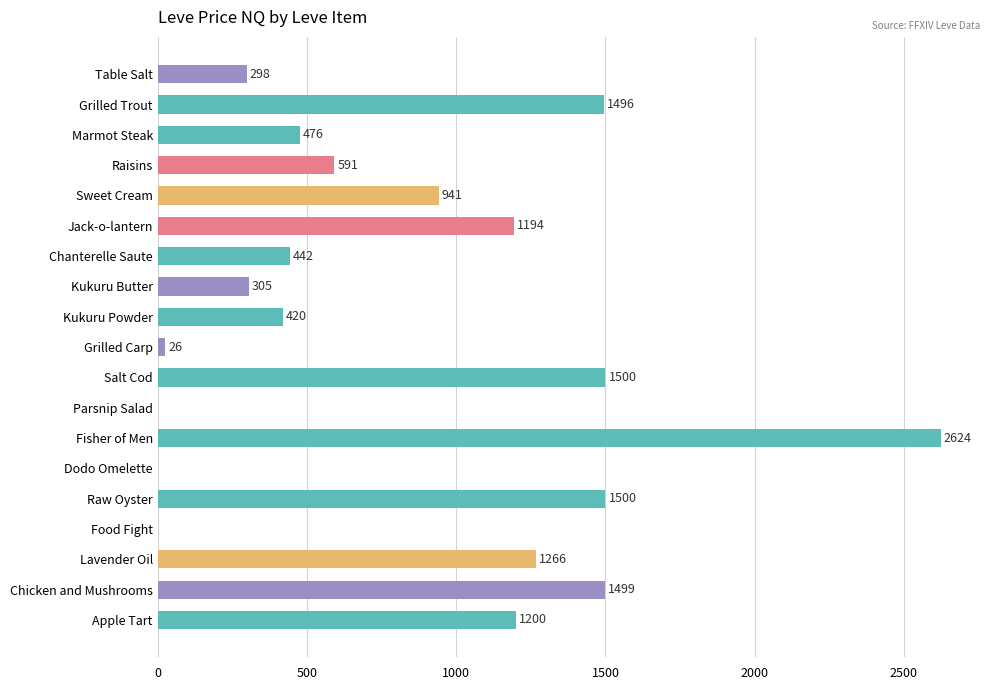

The chart shows a value of 2219.5 at Lavender Oil. True or false?

False